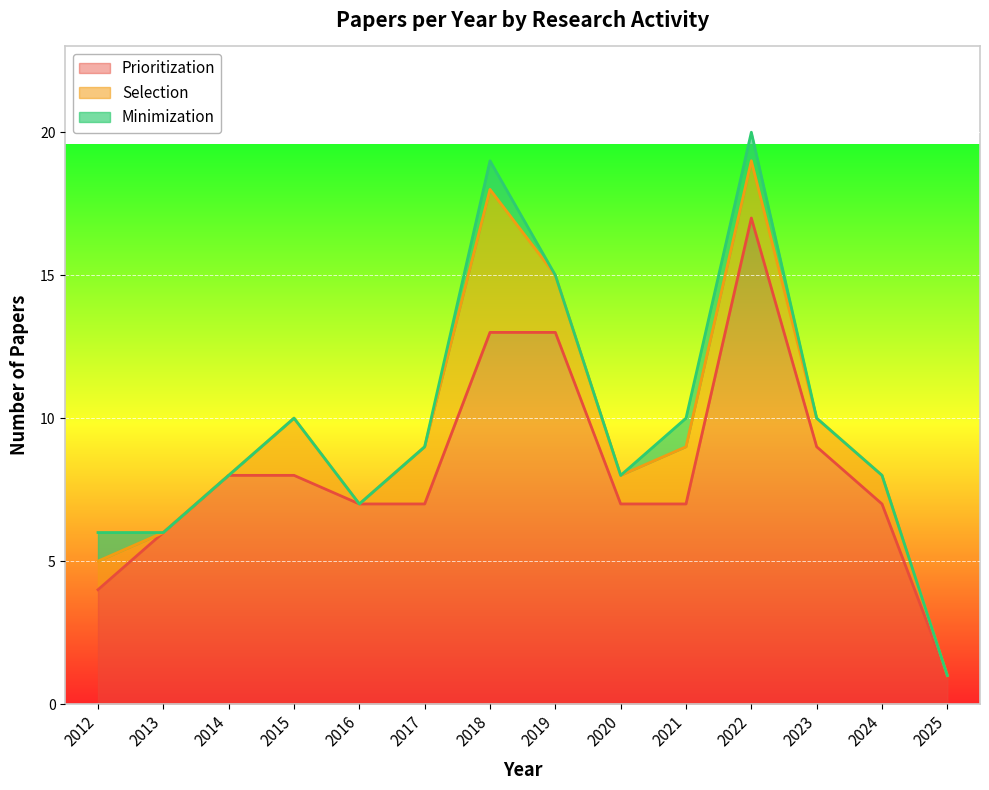

What is the value of the Prioritization point at the 10th from the left?

7